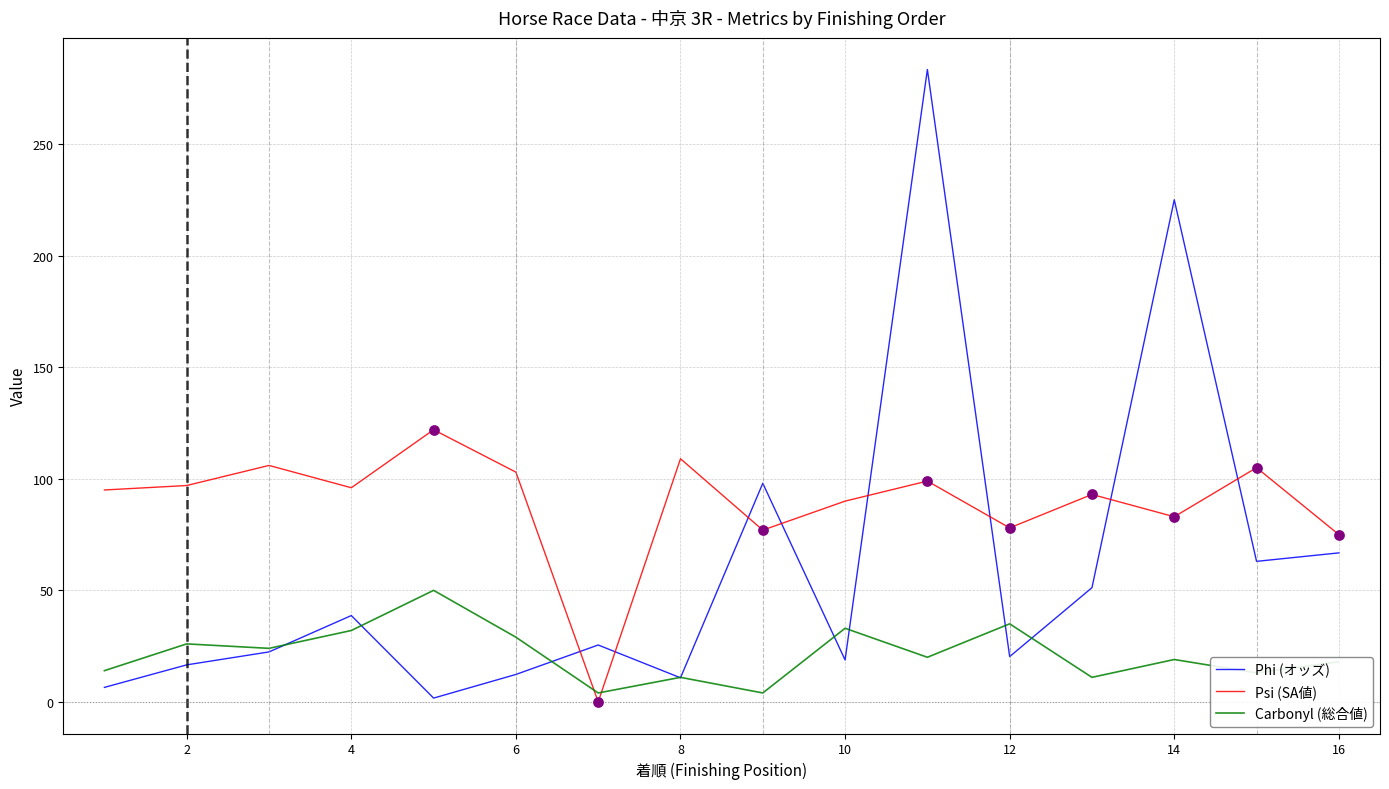

At how many categories does at least one series exceed 201?

2